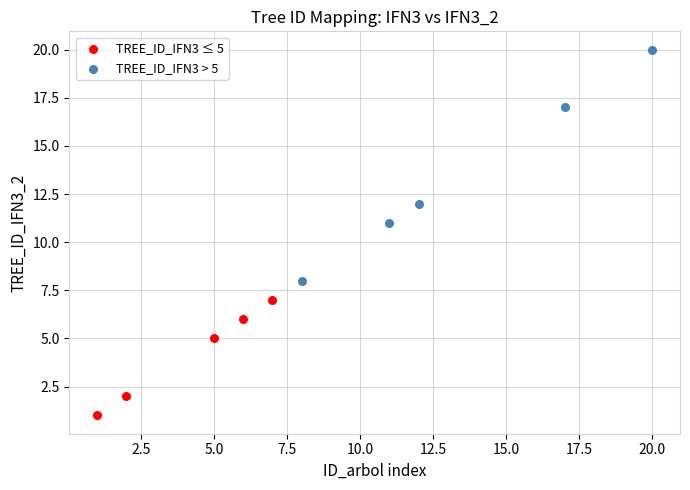

Which series contains the highest Y value?

TREE_ID_IFN3 > 5